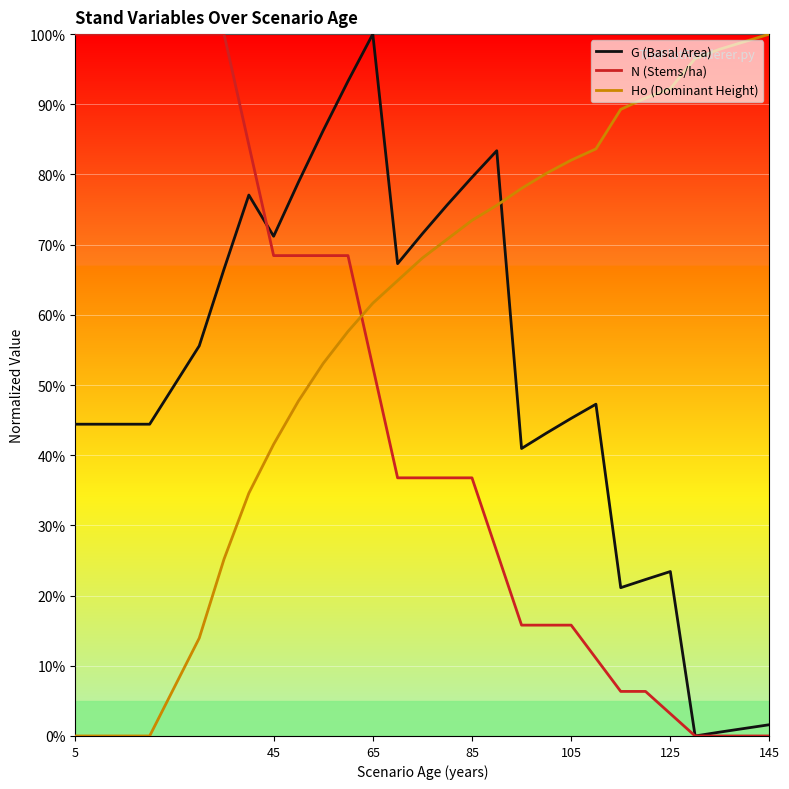

What is the sum of all N (Stems/ha) values?

1258.3